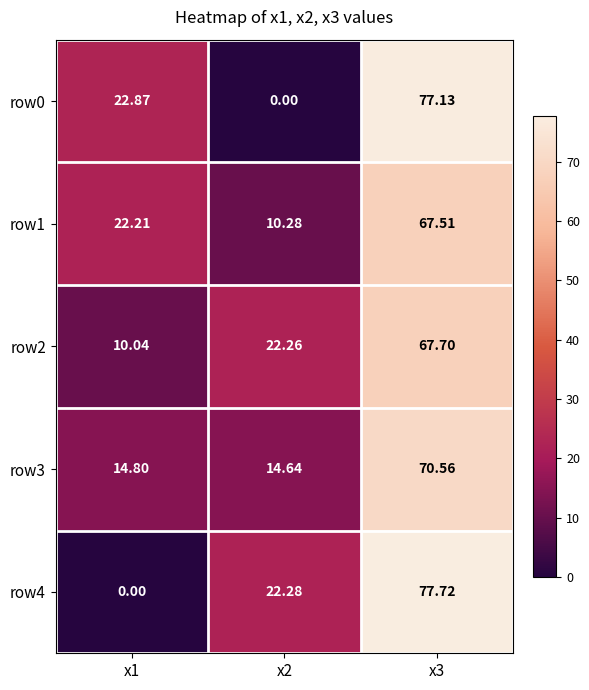

Is the value of row2 at x2 greater than the value of row4 at x2?

No